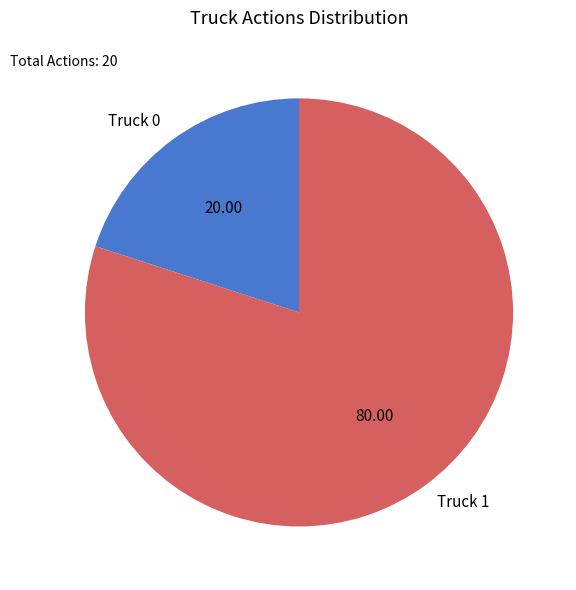

Rank the categories by value from highest to lowest.

Truck 1, Truck 0